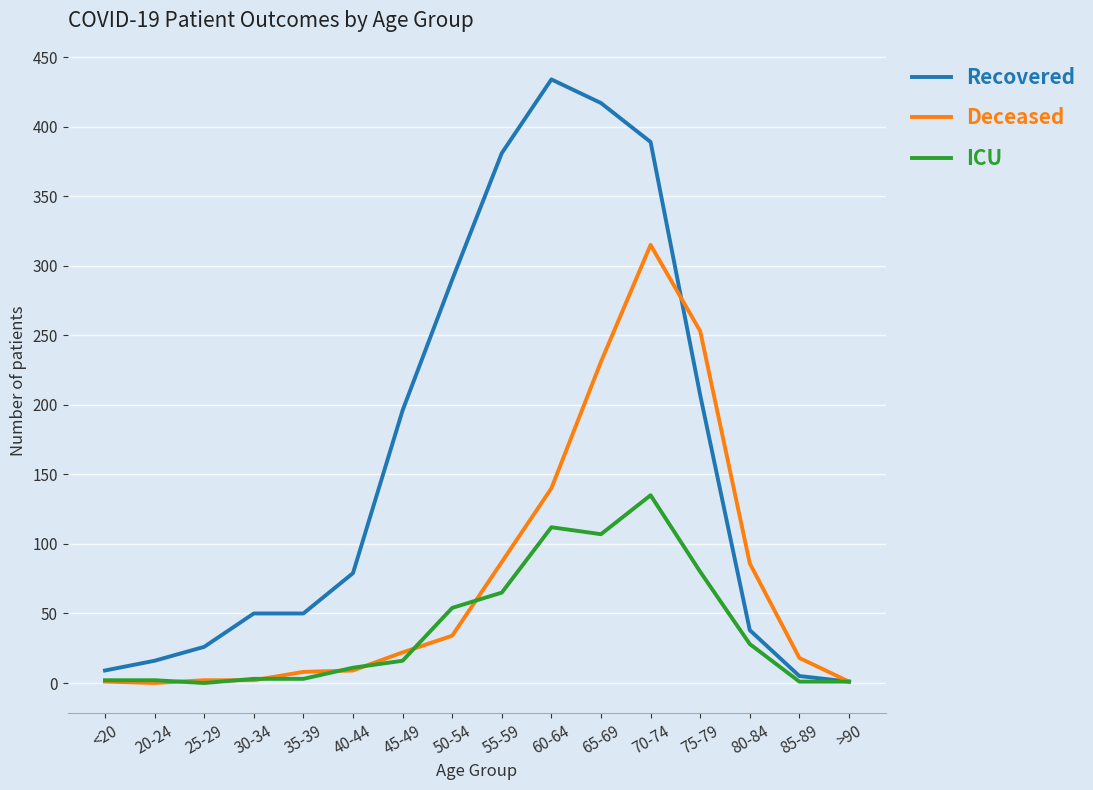

At which category is the sum across all series the highest?

70-74